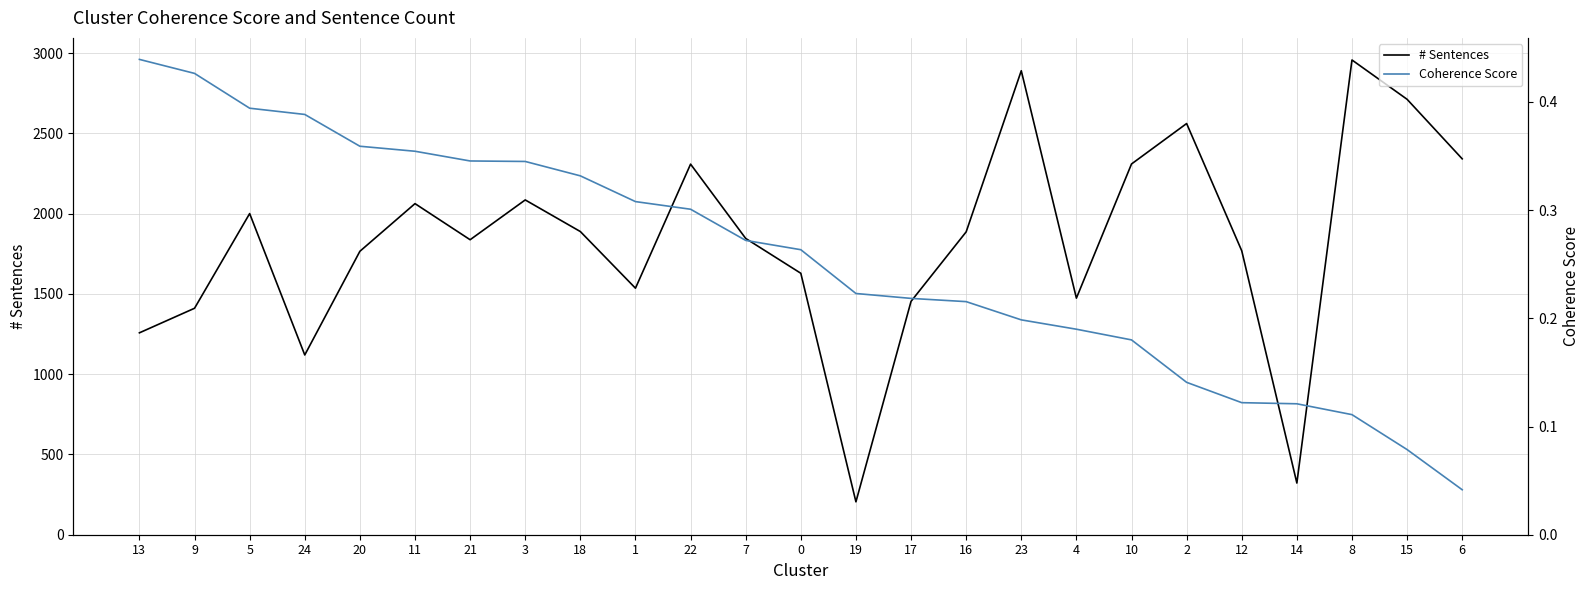

What is the greatest value displayed?

2958.0